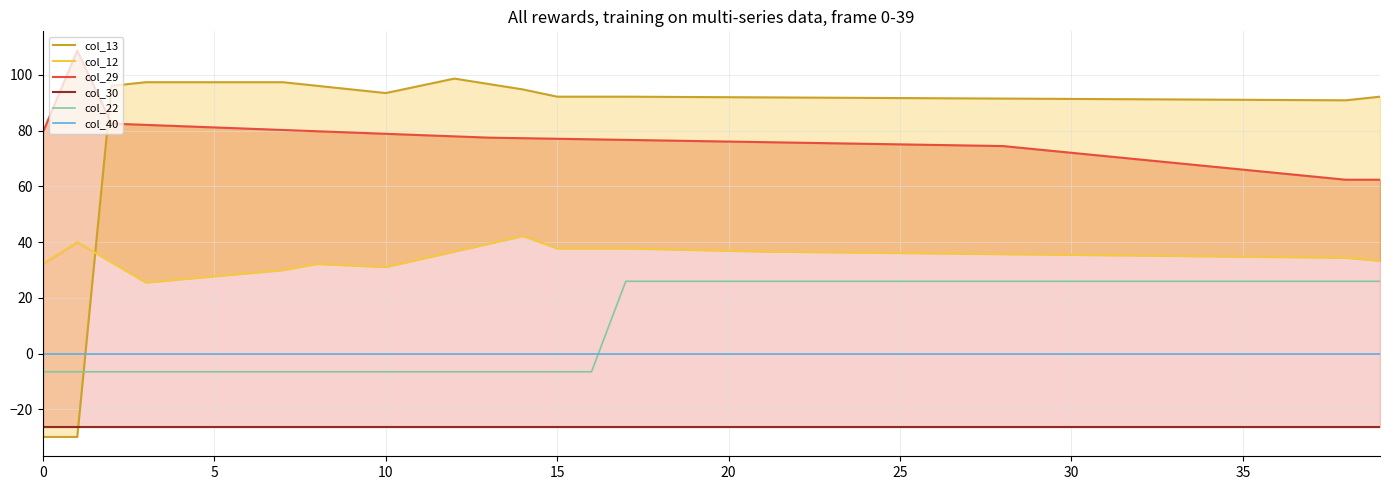

What are all the series names shown in the legend?

col_13, col_12, col_29, col_30, col_22, col_40